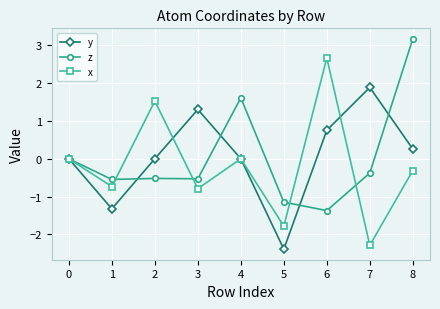

Which label corresponds to the largest value in the chart?

8